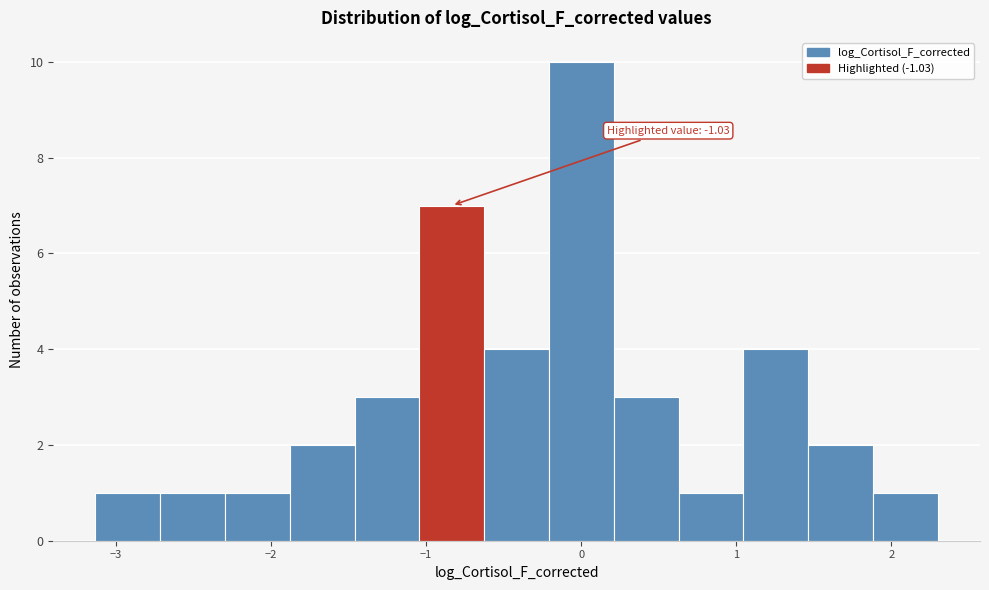

Which range on the x-axis has the tallest bar?

-0.2 to 0.2